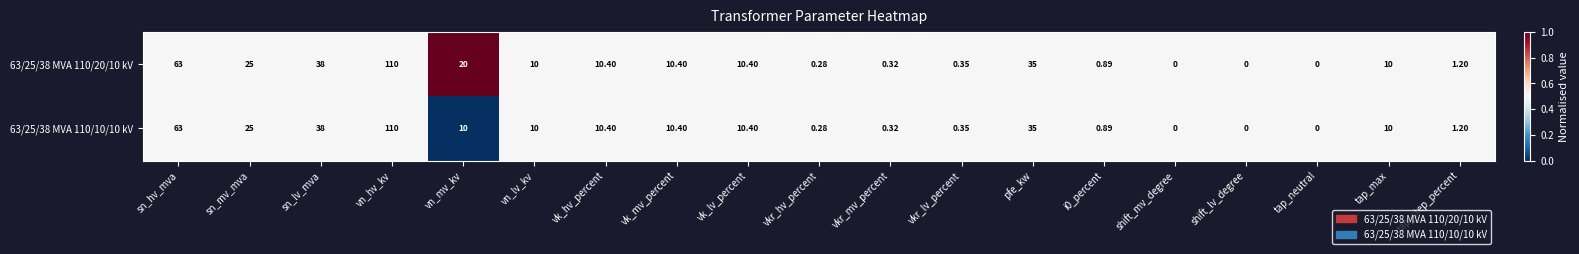

At which label is 63/25/38 MVA 110/10/10 kV closest to 55?

sn_hv_mva